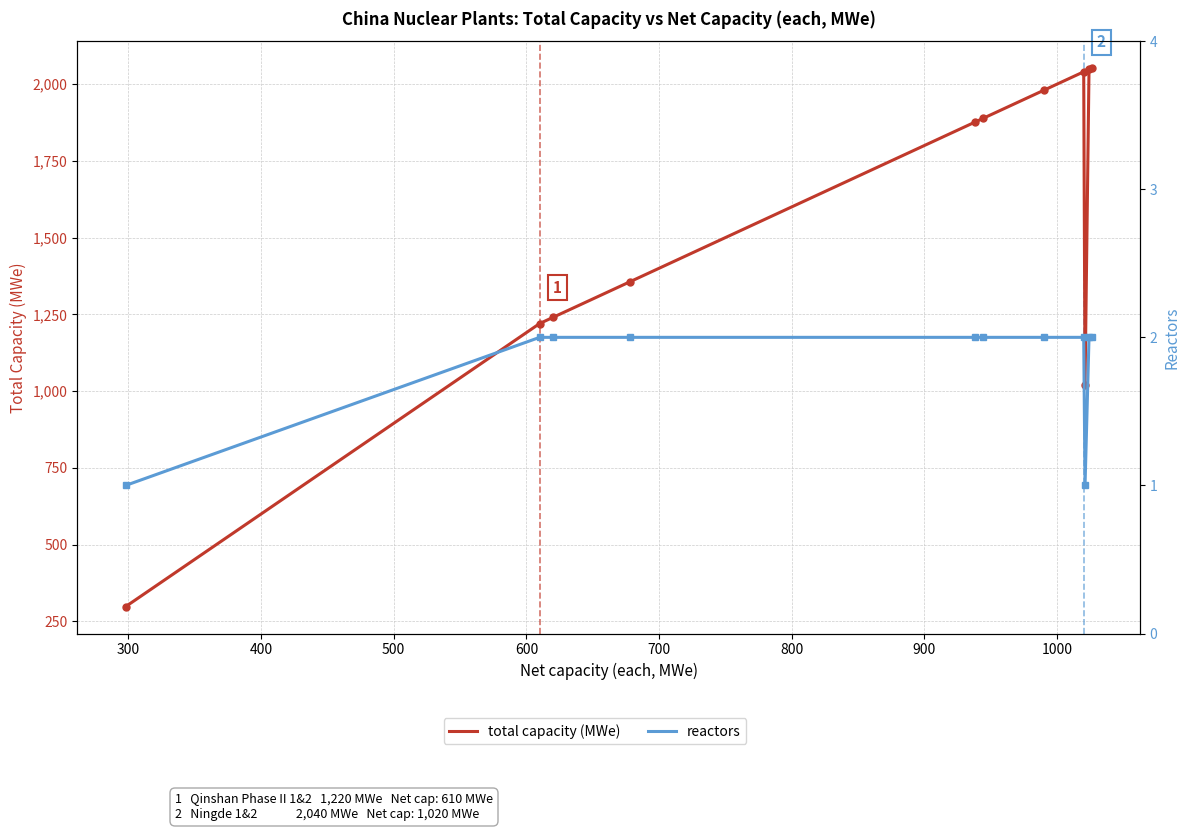

What is the minimum value for total capacity (MWe)?

298